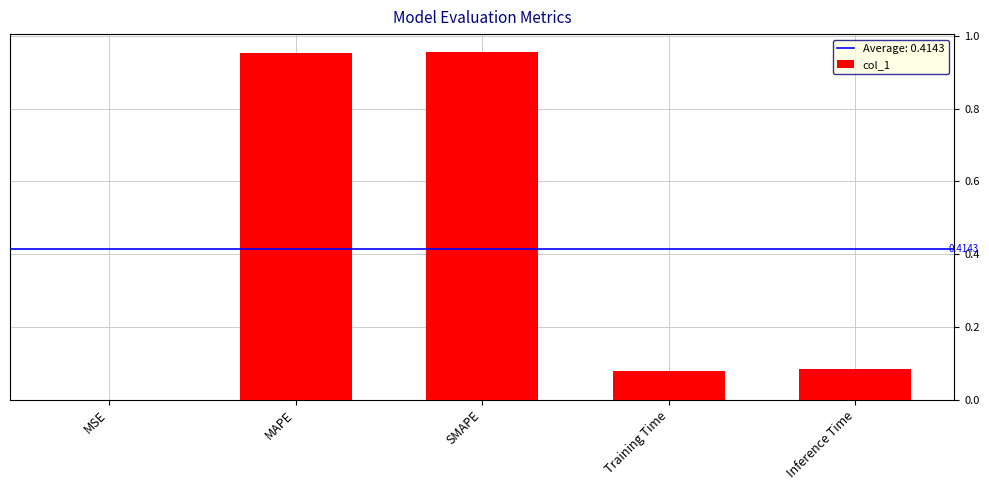

Between MAPE and MSE, which is larger?

MAPE